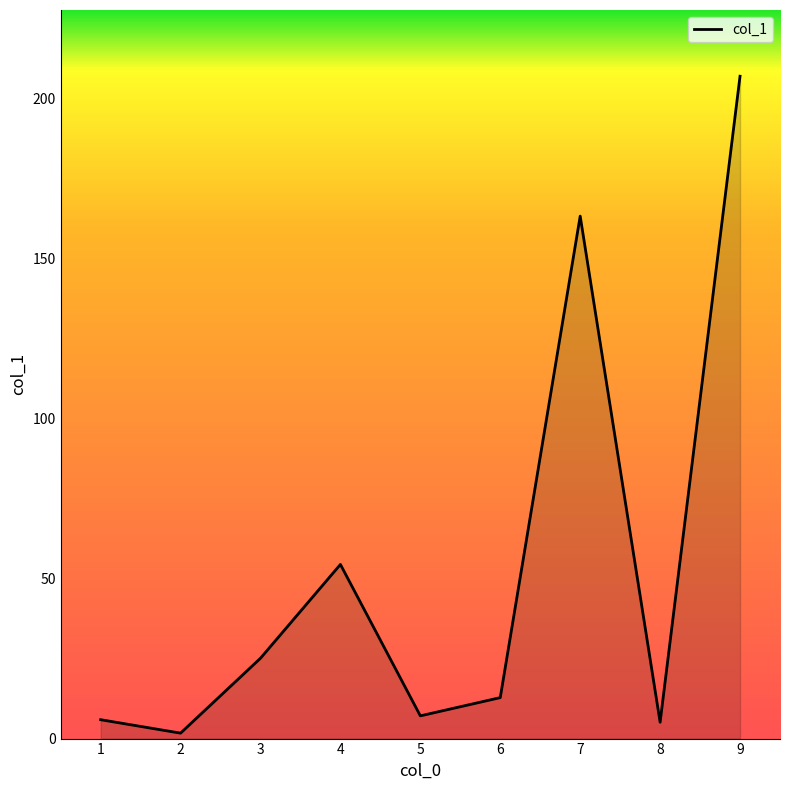

At which label does the data first exceed 12?

3